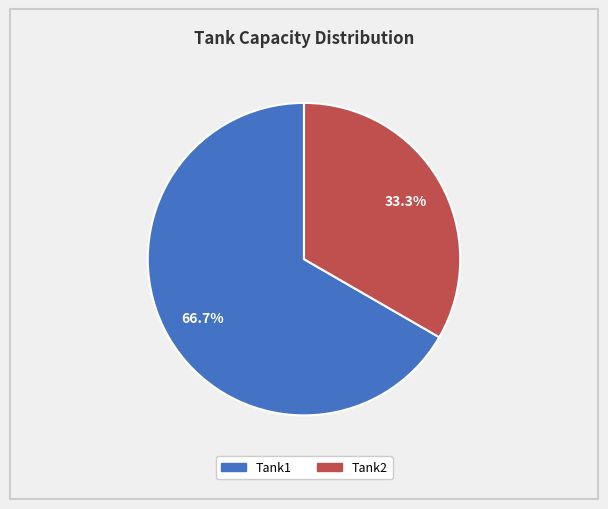

To the nearest percent, what is the combined percentage of Tank2 and Tank1?

100%